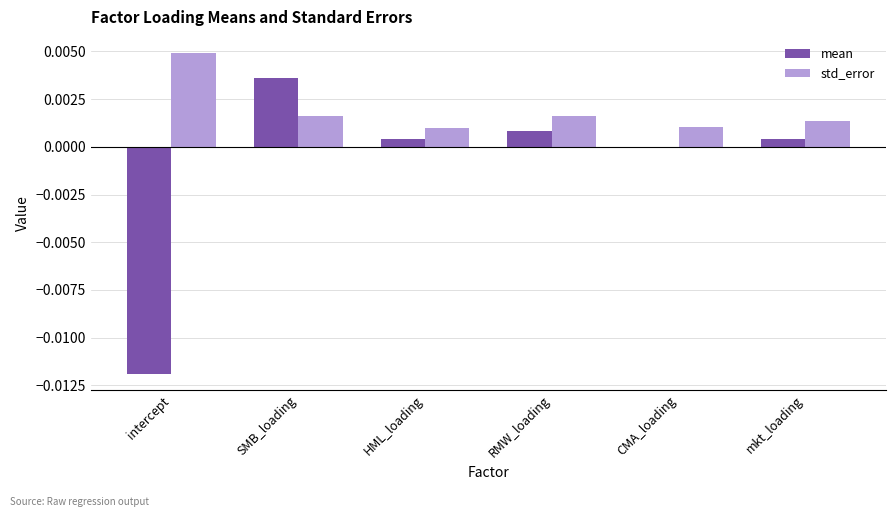

Which series has the largest total across all categories?

std_error